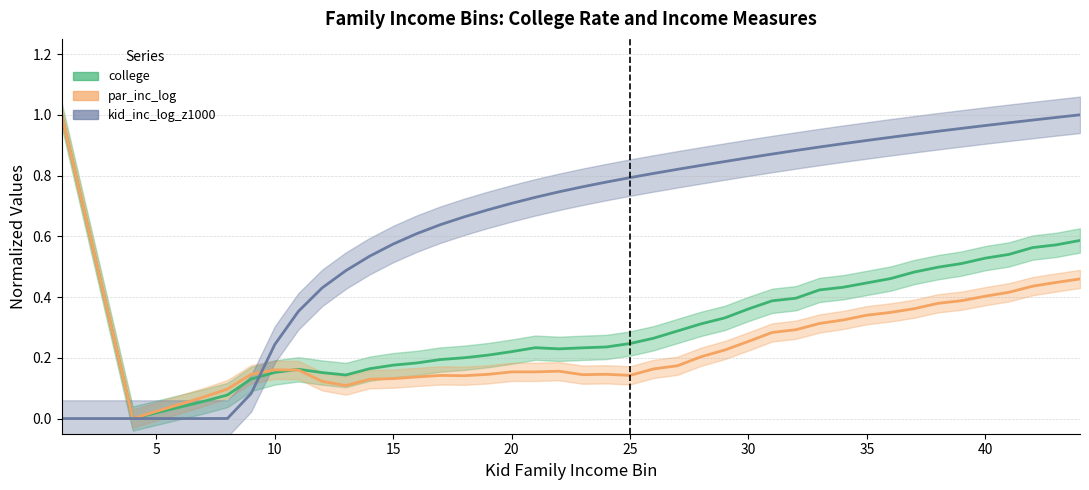

Is it true that college equals 0.6 at 36?

False